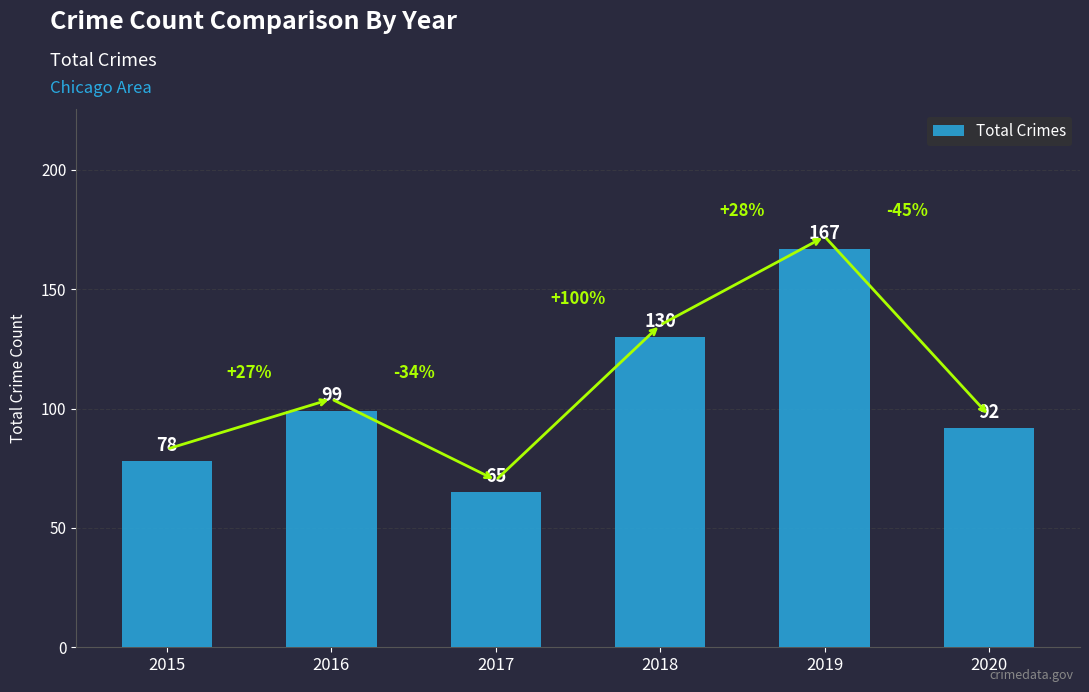

Between 2019 and 2015, which is larger?

2019